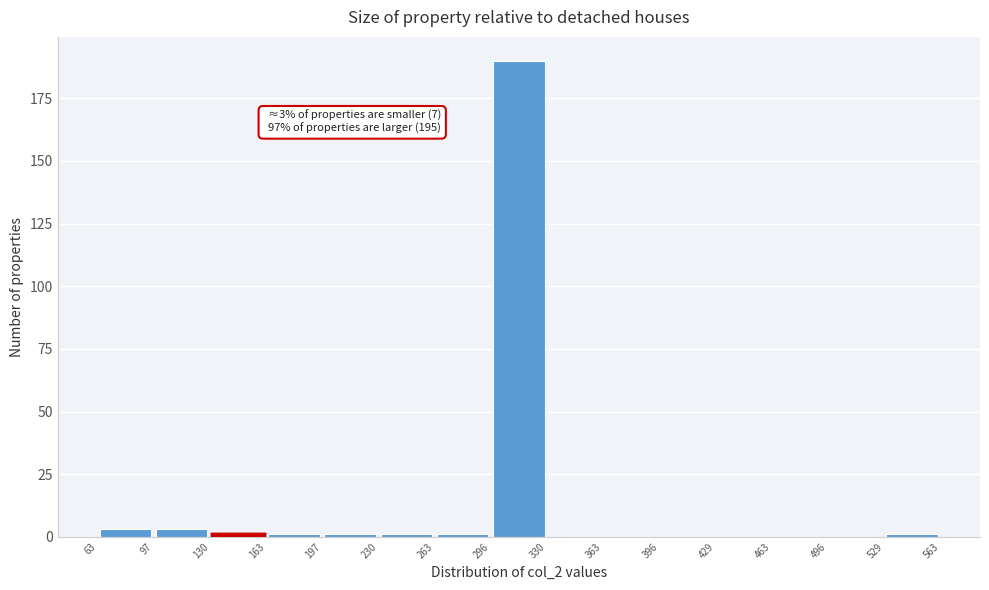

Over which range of the x-axis is the bar tallest?

296 to 330